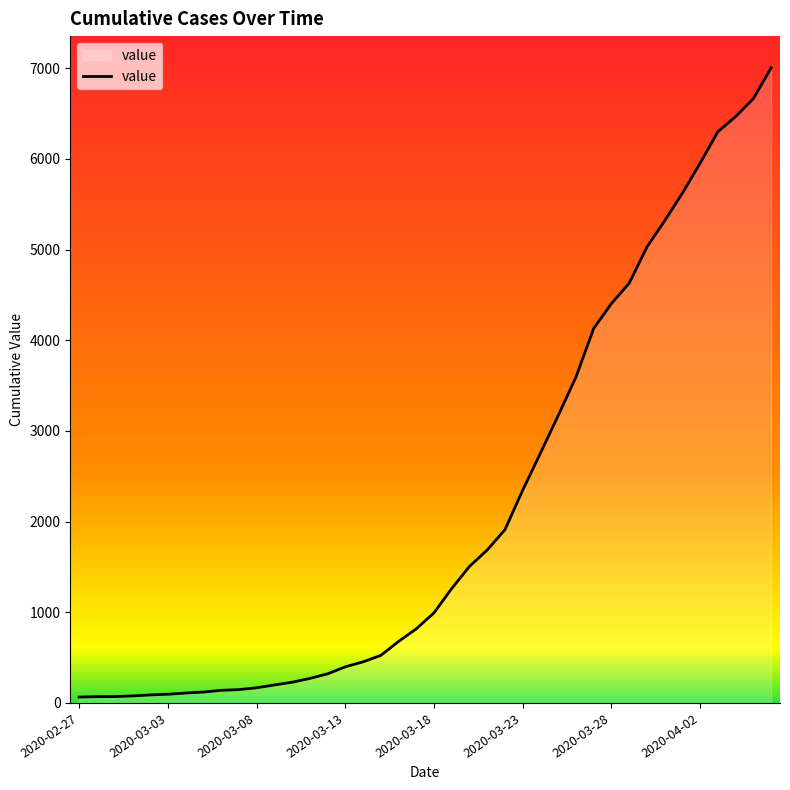

What is the maximum value shown in the chart?

7005